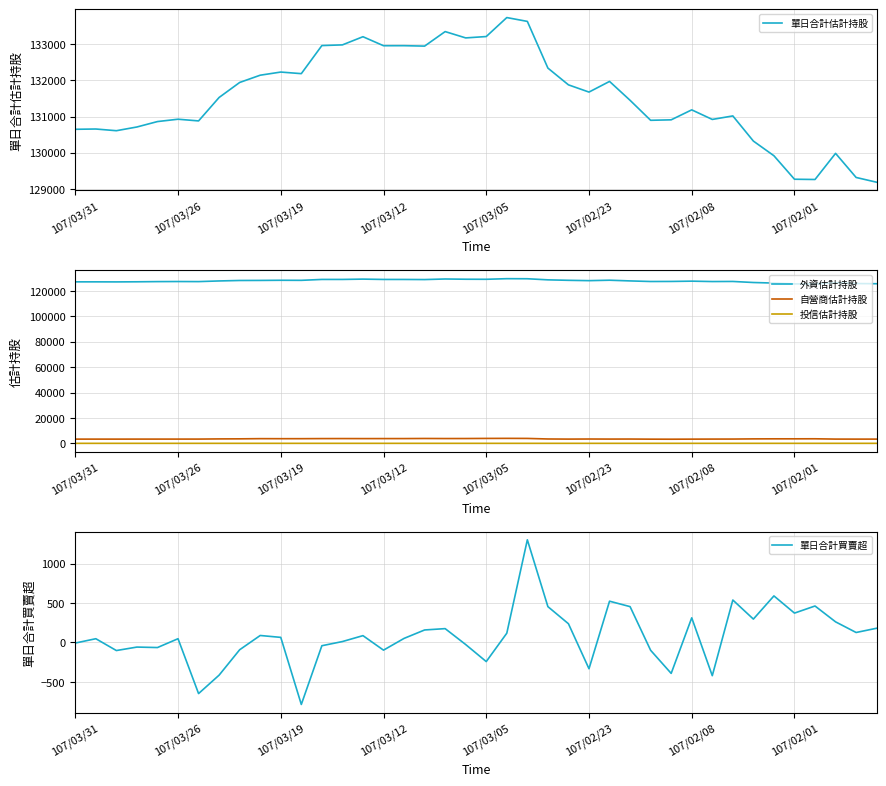

What is the value of the 自營商估計持股 point at the 17th from the left?

3809